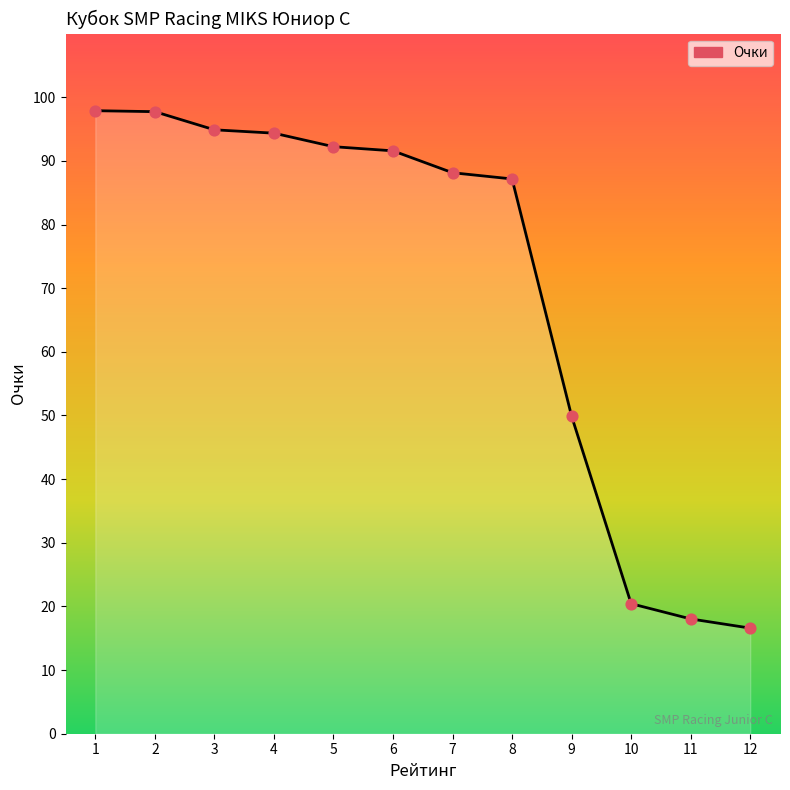

Between 3 and 12, which is larger?

3